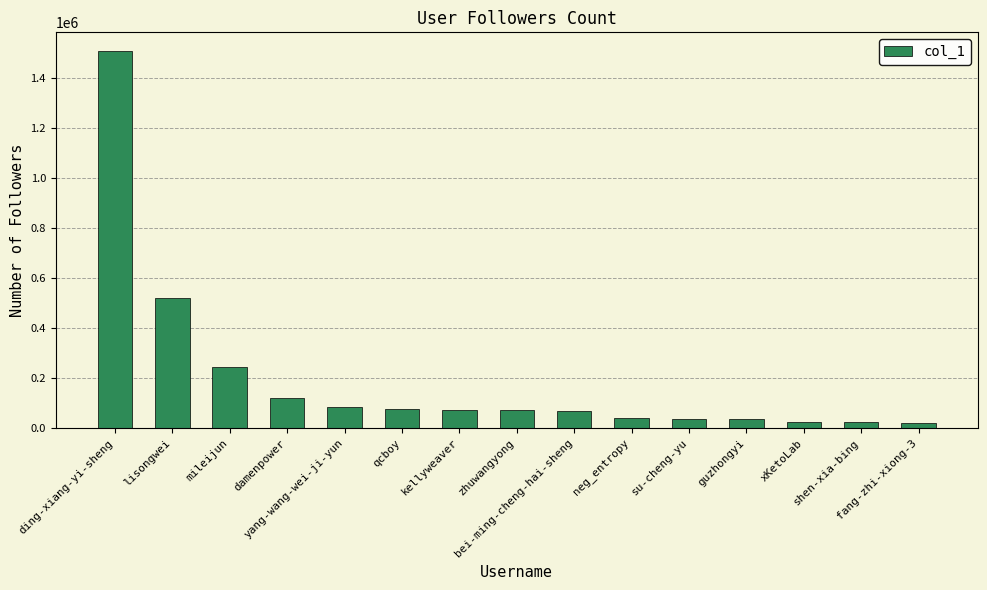

What is the maximum value shown in the chart?

1505166